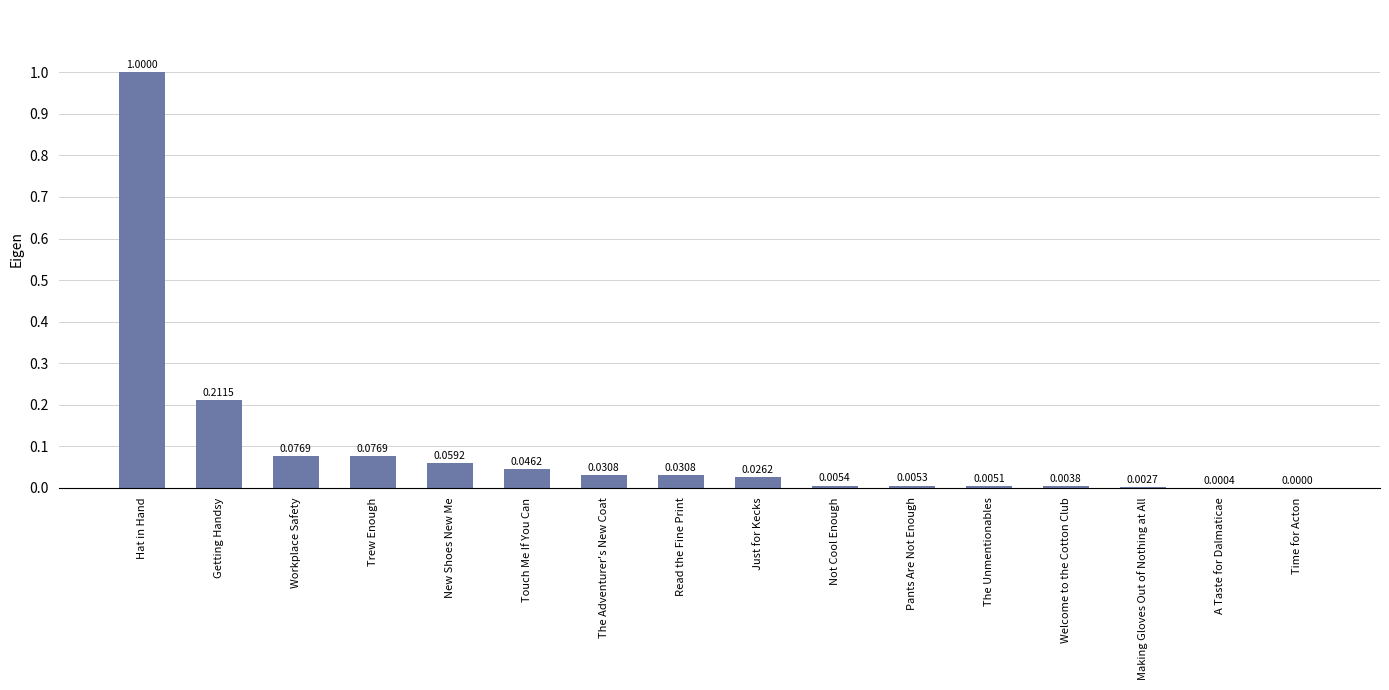

Where is the data nearest to the value 0?

Time for Acton